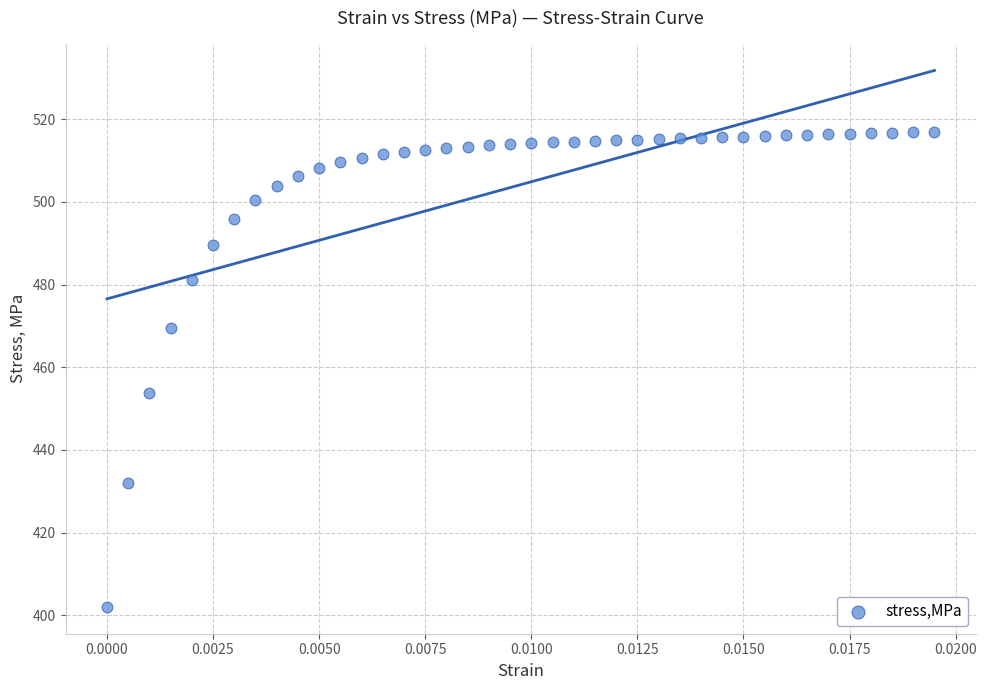

What Y value in the scatter plot is closest to 459?

453.7